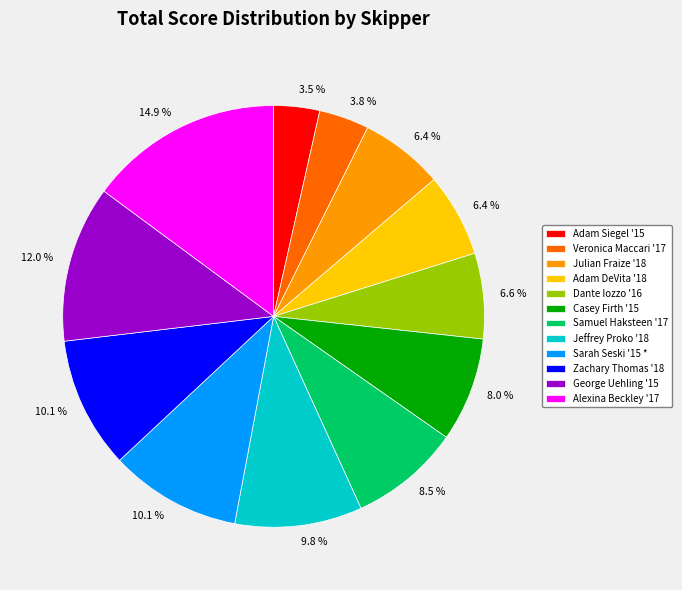

Between Veronica Maccari '17 and George Uehling '15, which is larger?

George Uehling '15